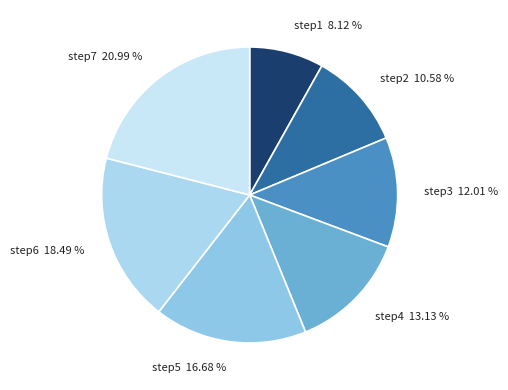

What percentage is the step6 slice, to the nearest percent?

18%